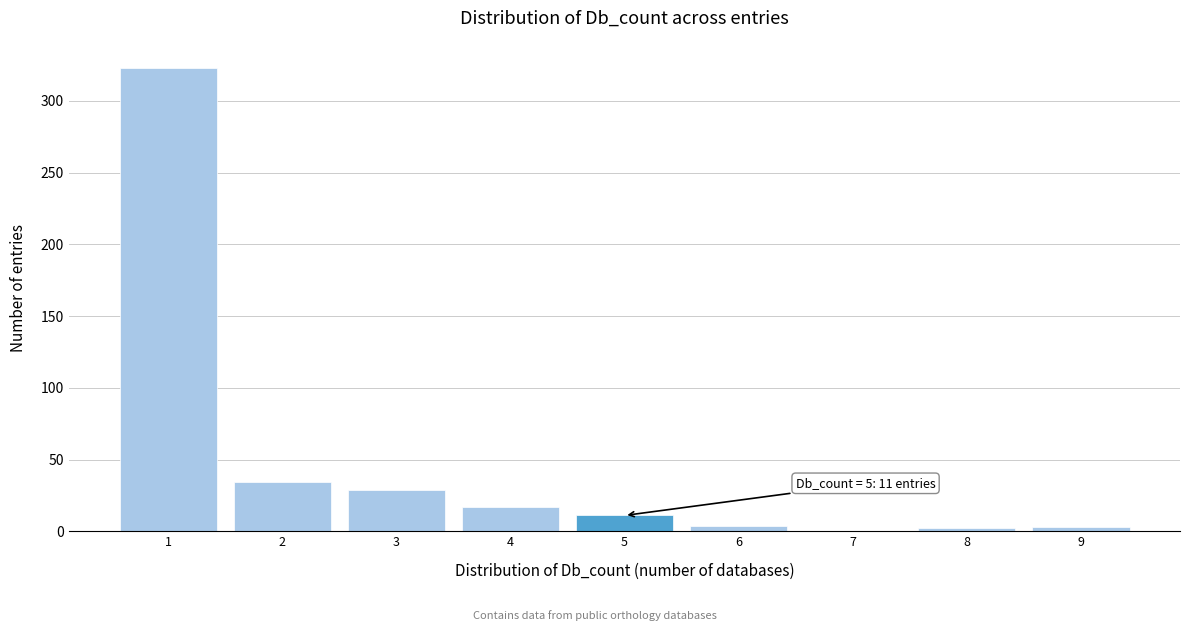

True or false: the data shows 2 at 8.

True